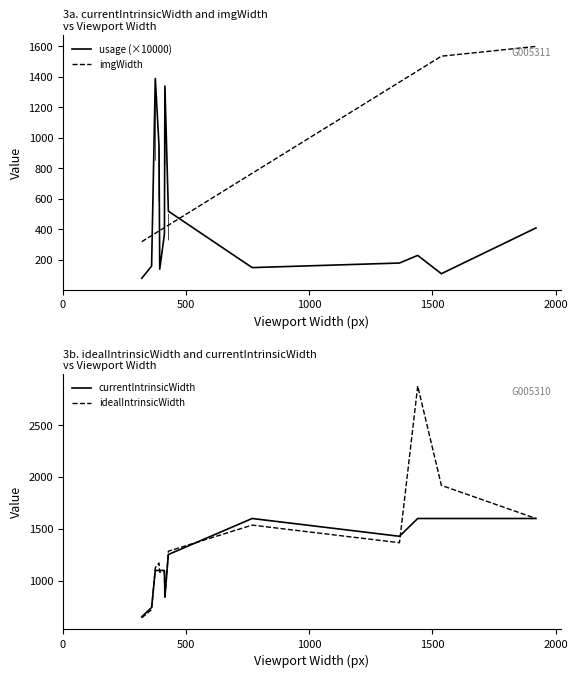

Does the chart display data point markers on the line(s)?

No